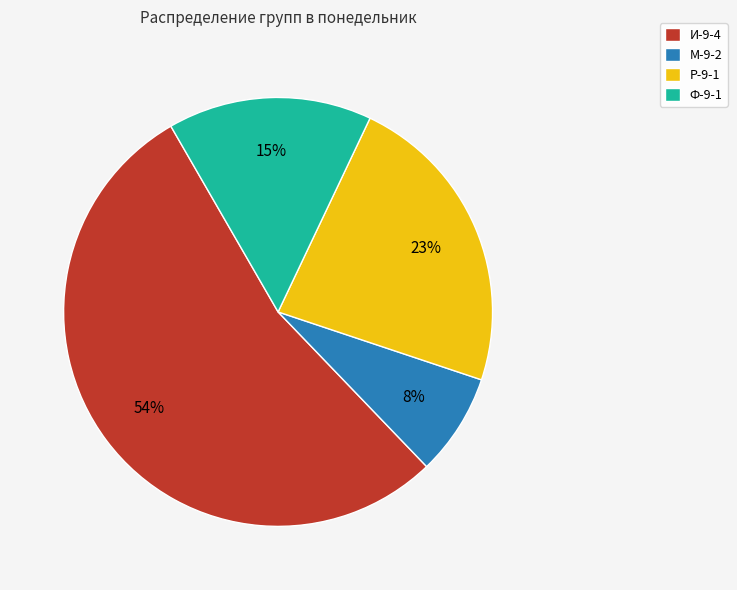

What percentage is the Ф-9-1 slice, to the nearest percent?

15%